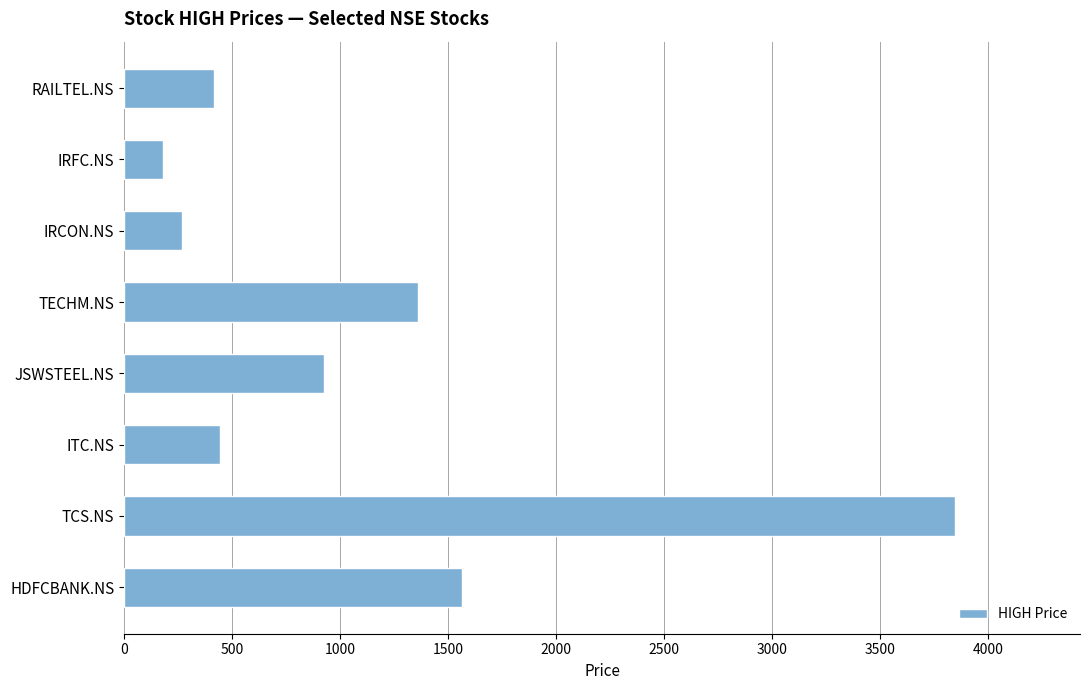

What is the change in value from HDFCBANK.NS to TCS.NS?

+2285